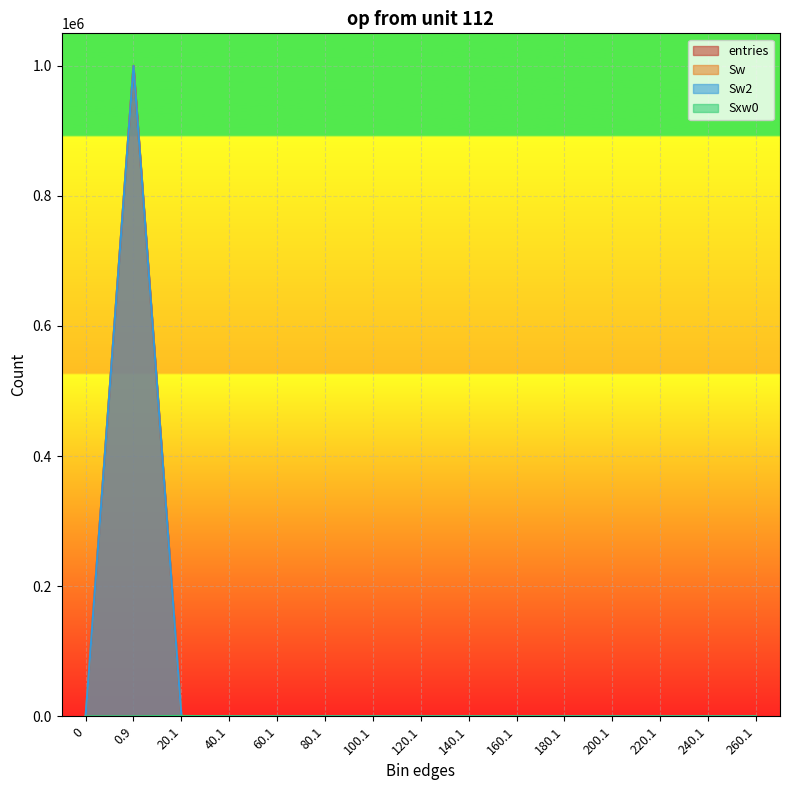

The value of entries at 120.1 is -584234. True or false?

False